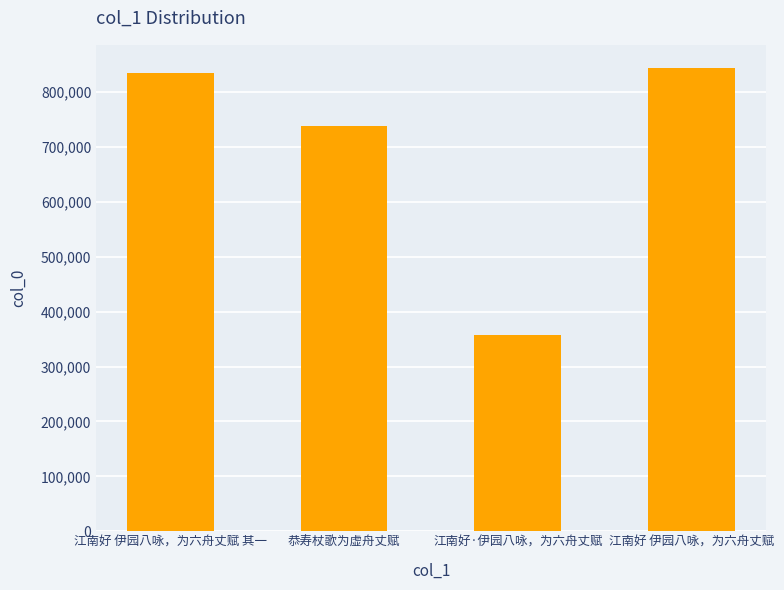

Count the number of data series in this chart.

1